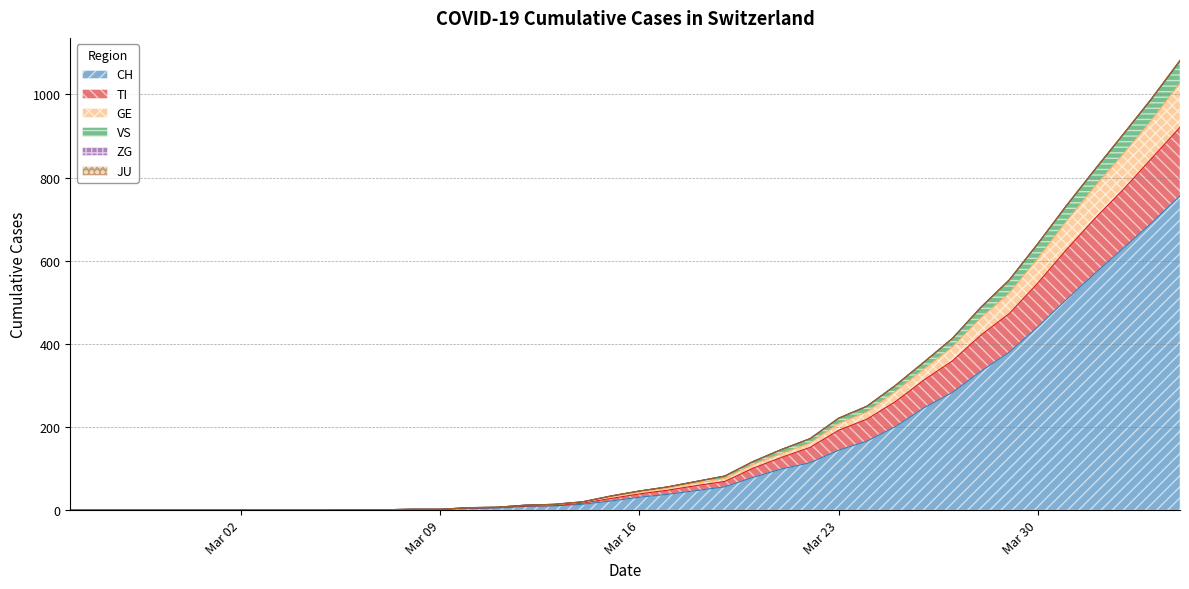

Does the chart have visible grid lines?

Yes